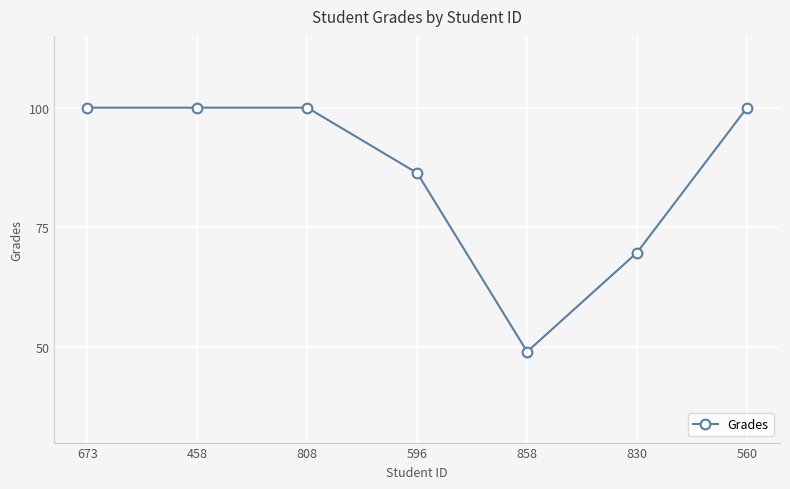

What is the change in value from 858 to 560?

+51.0